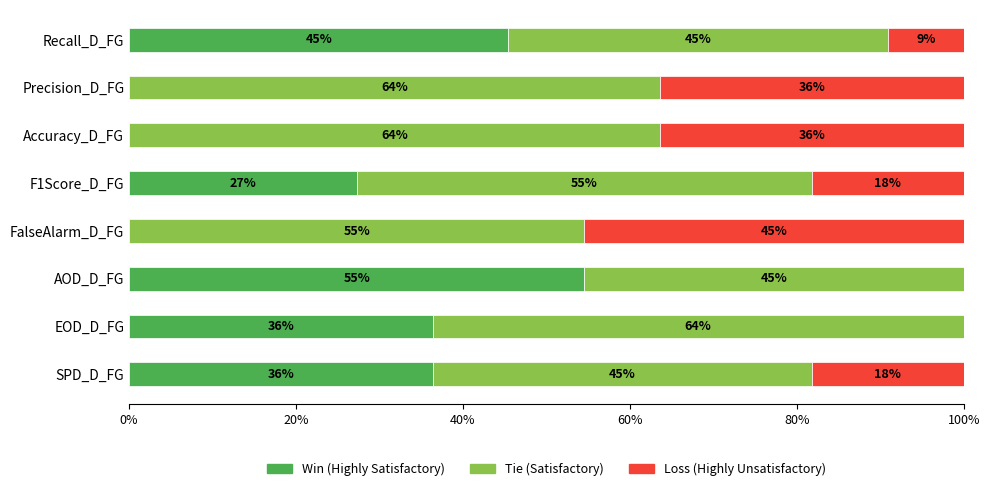

Is it true that Win equals 62.7 at EOD_D_FG?

False